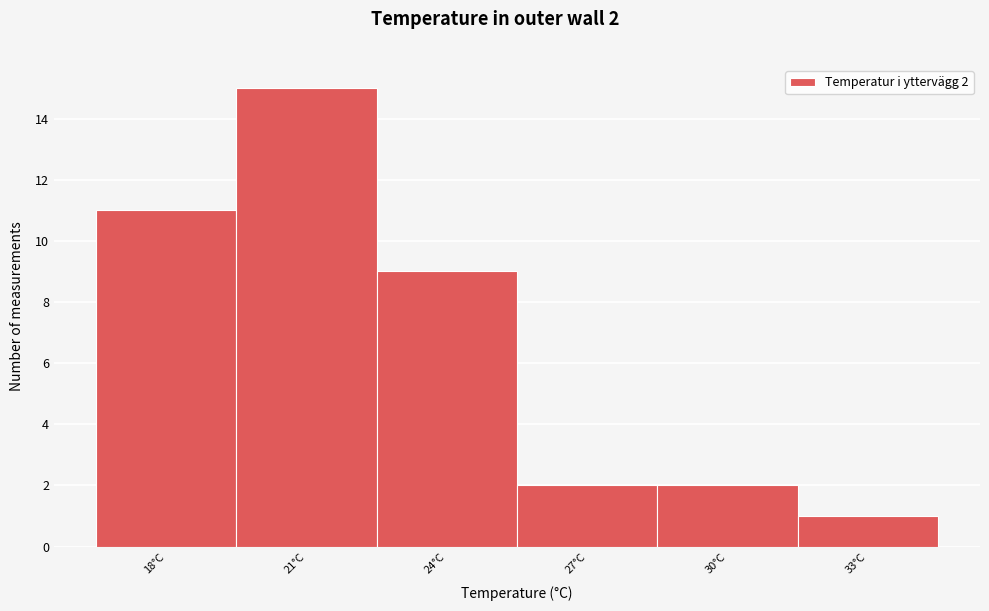

Reading right to left, extract all data points from this chart.

1	2	2	9	15	11